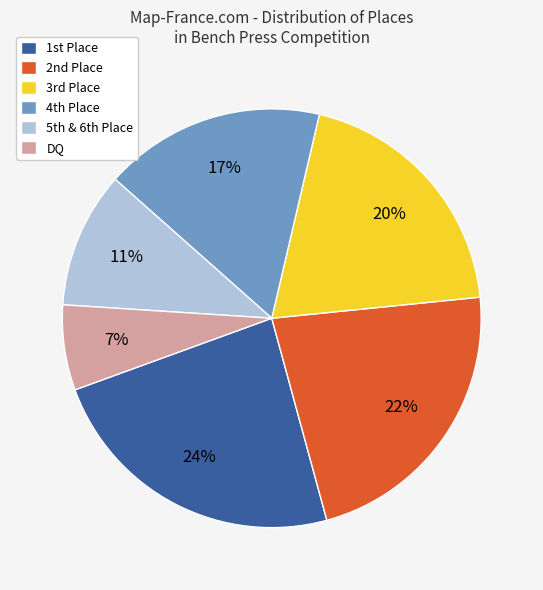

Is there a majority slice in this chart?

No